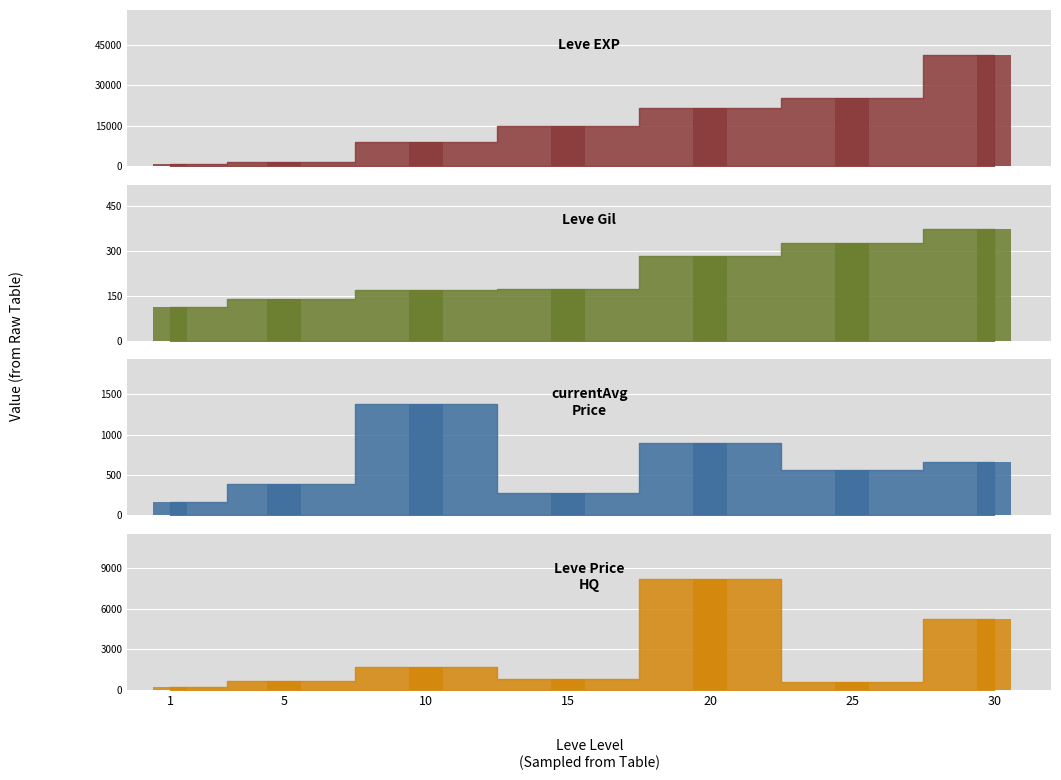

At 5, list the series in order from smallest to largest.

Leve Gil, currentAveragePrice, LevePriceHQ, Leve EXP